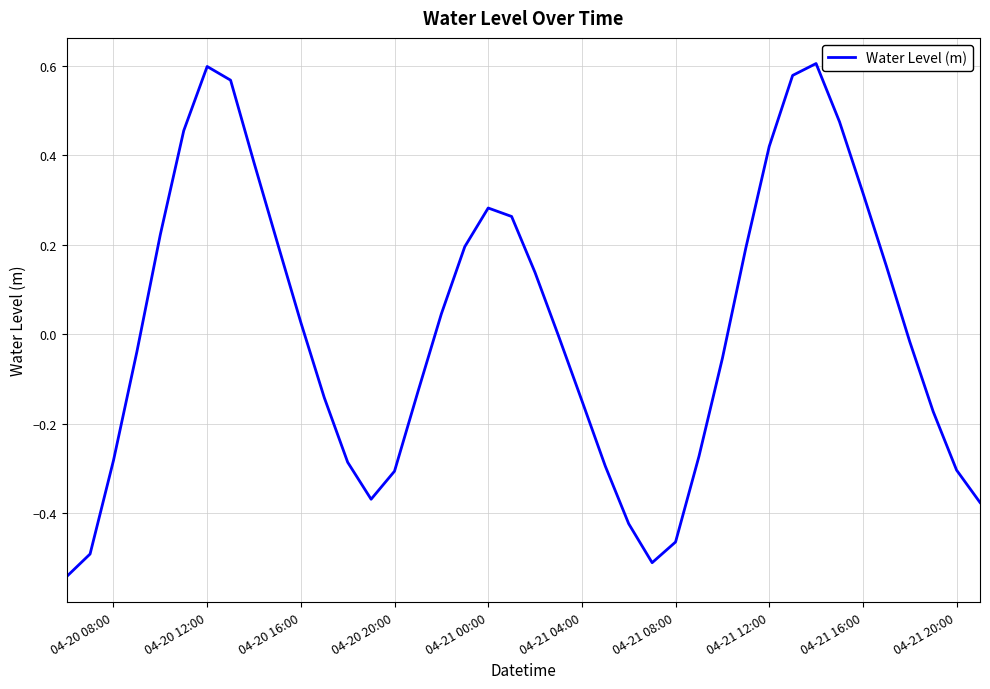

What is the difference between the maximum and minimum values?

1.1